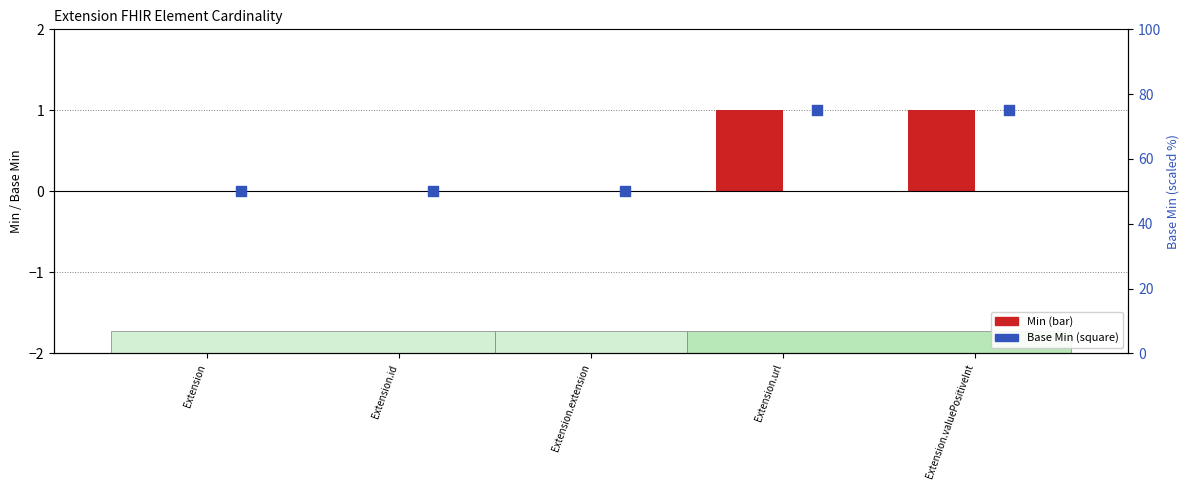

Which series has the largest Y range (max minus min)?

Min